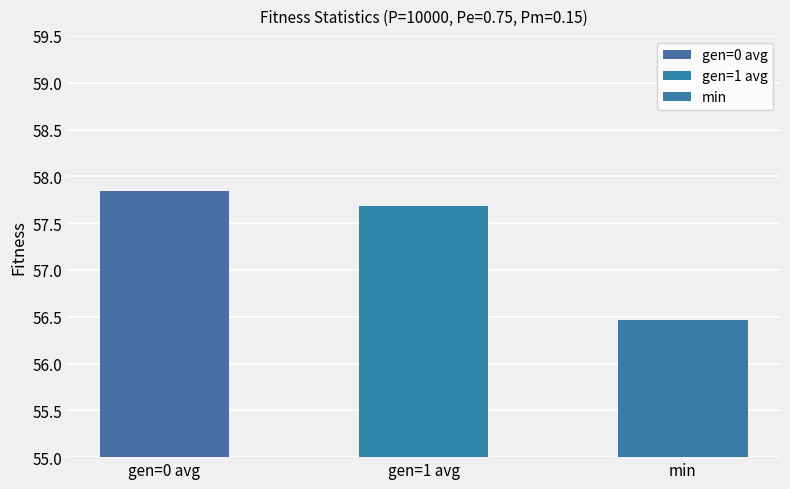

What is the difference between the maximum and minimum values?

1.4